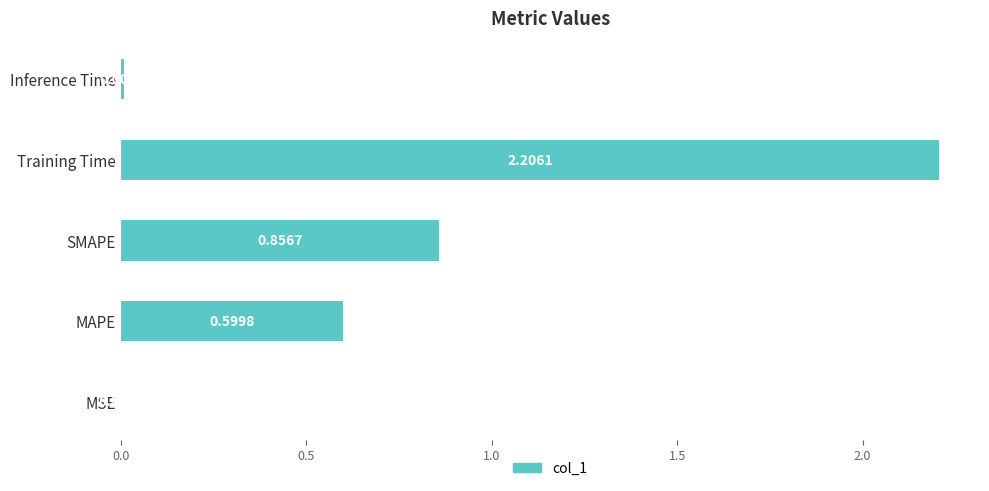

What is the maximum value shown in the chart?

2.2